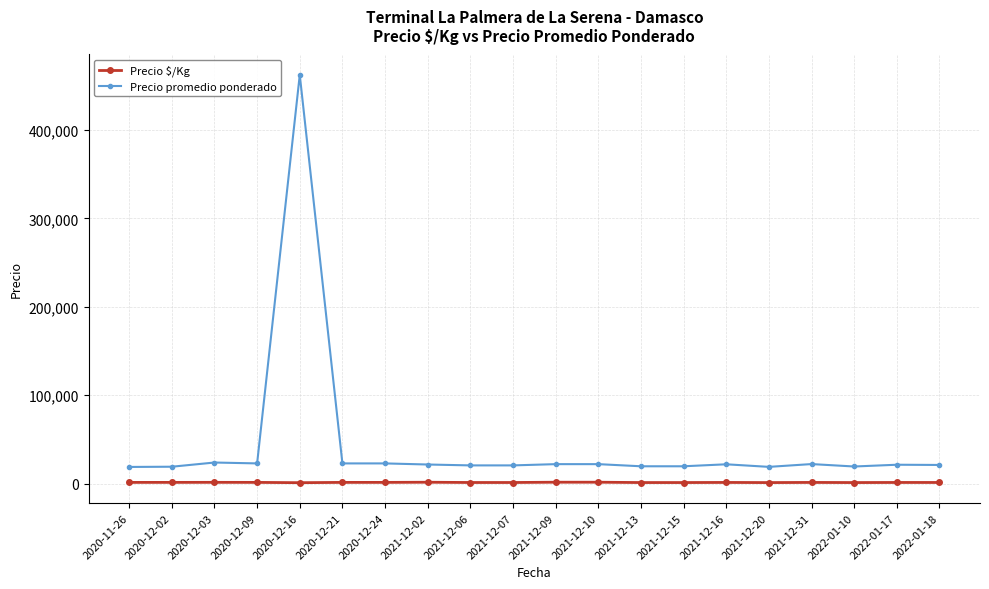

What is the minimum value for Precio promedio ponderado?

18750.0